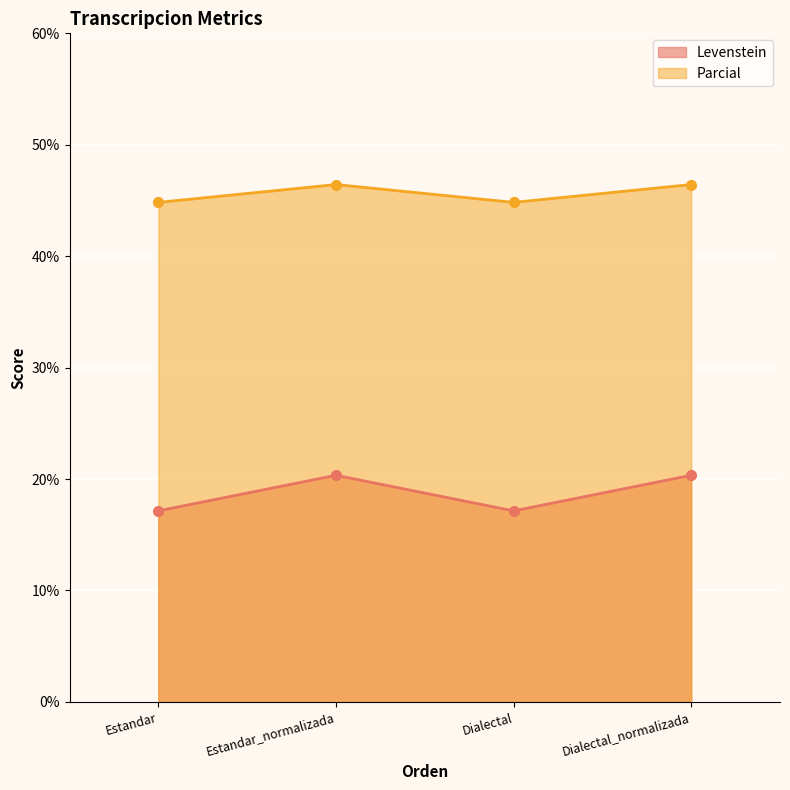

Reading right to left, list all the values displayed in this chart.

Levenstein: Dialectal_normalizada=20.3	Dialectal=17.1	Estandar_normalizada=20.3	Estandar=17.1
Parcial: Dialectal_normalizada=46.4	Dialectal=44.8	Estandar_normalizada=46.4	Estandar=44.8